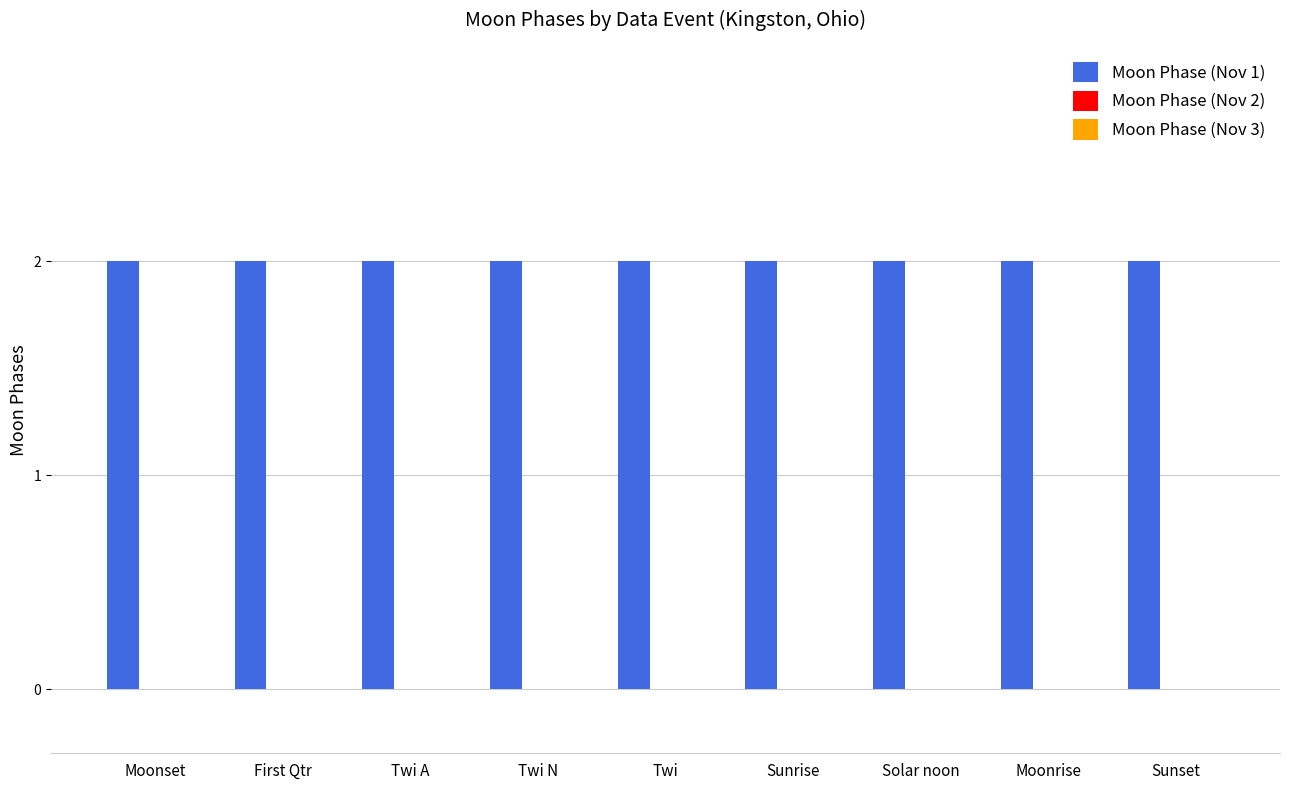

Is the value of Moon Phase (Nov 3) at Twi greater than the value of Moon Phase (Nov 2) at Sunrise?

No